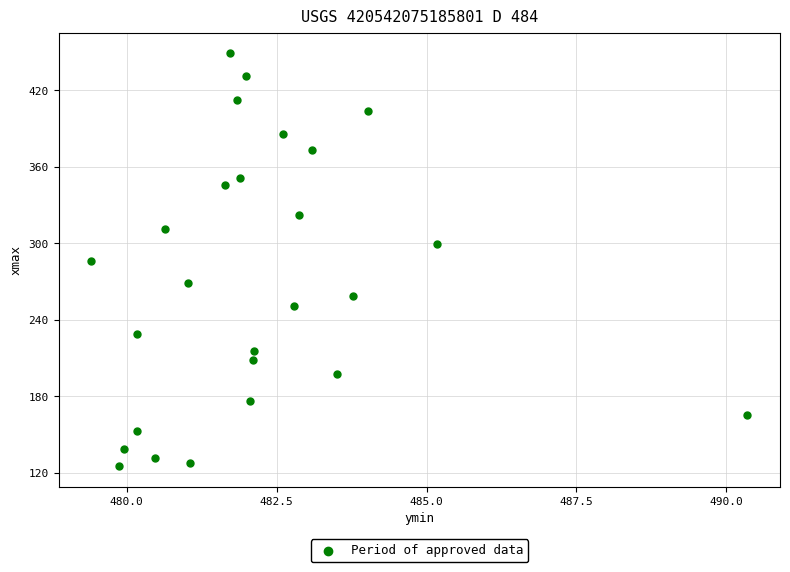

What is the range of X values (max minus min)?

10.9